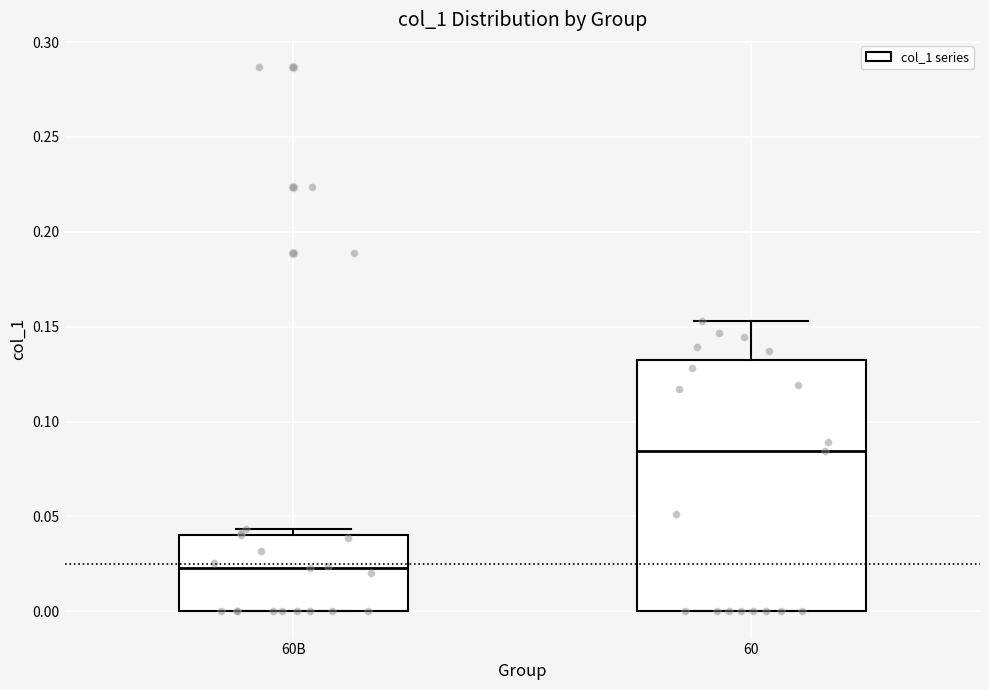

Which box has the highest median line?

60